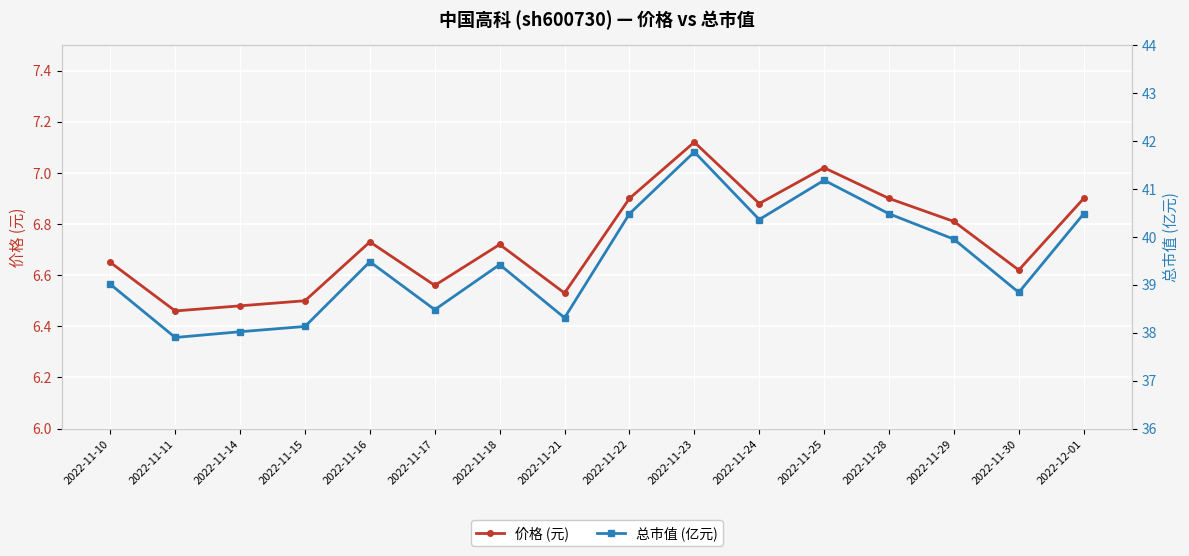

At which label is 价格 (元) closest to 6?

2022-11-11